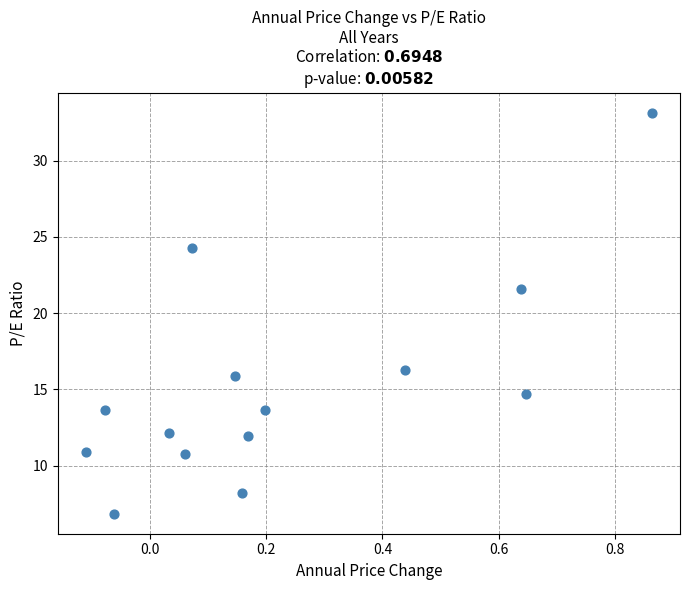

What Y value in the scatter plot is closest to 20?

21.6